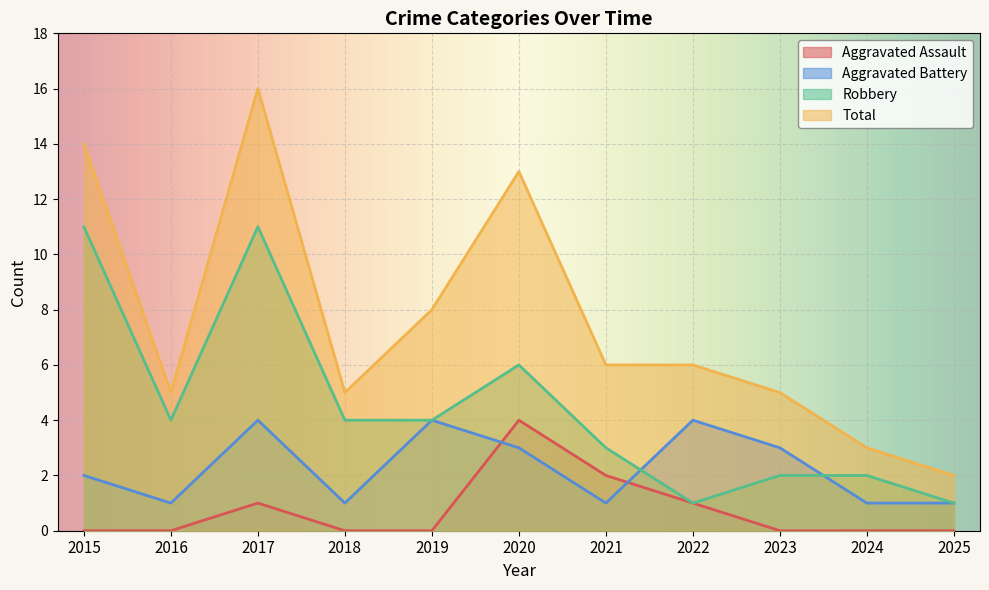

What is the difference between the second highest and second lowest values in the Robbery series?

10